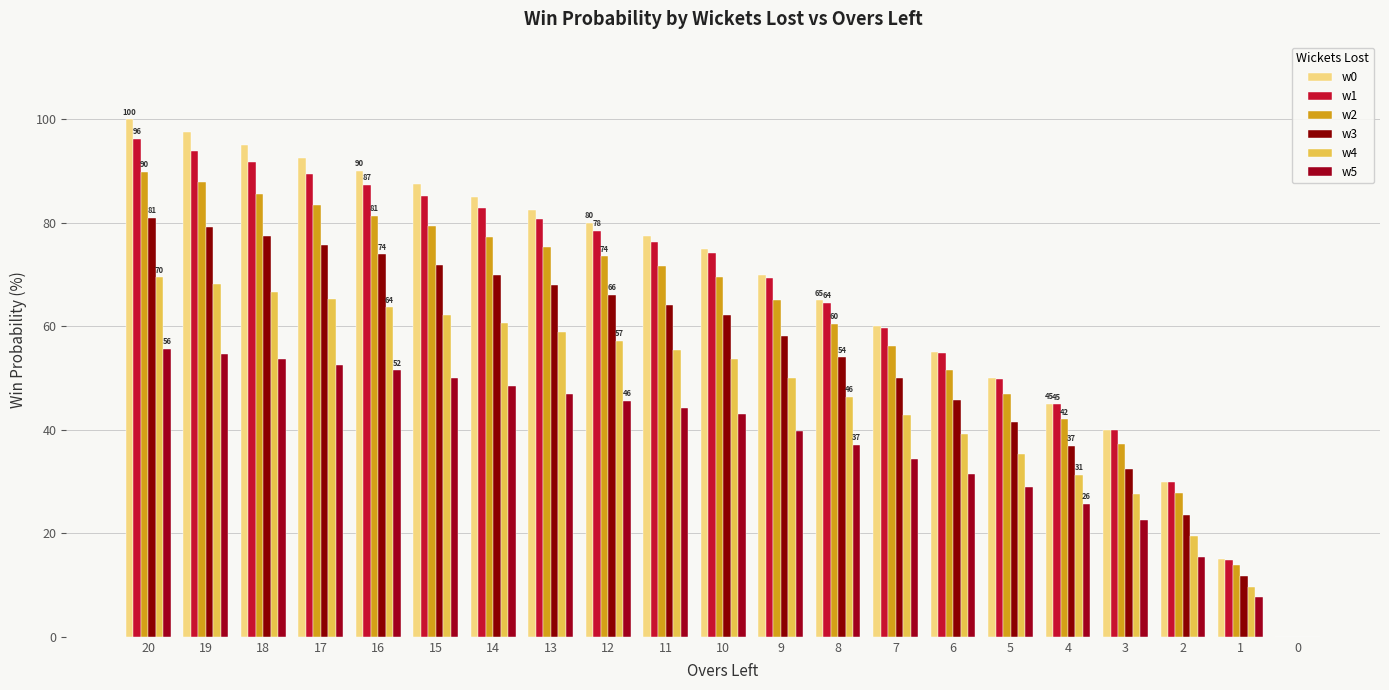

Where does the w5 series first go above 43?

20